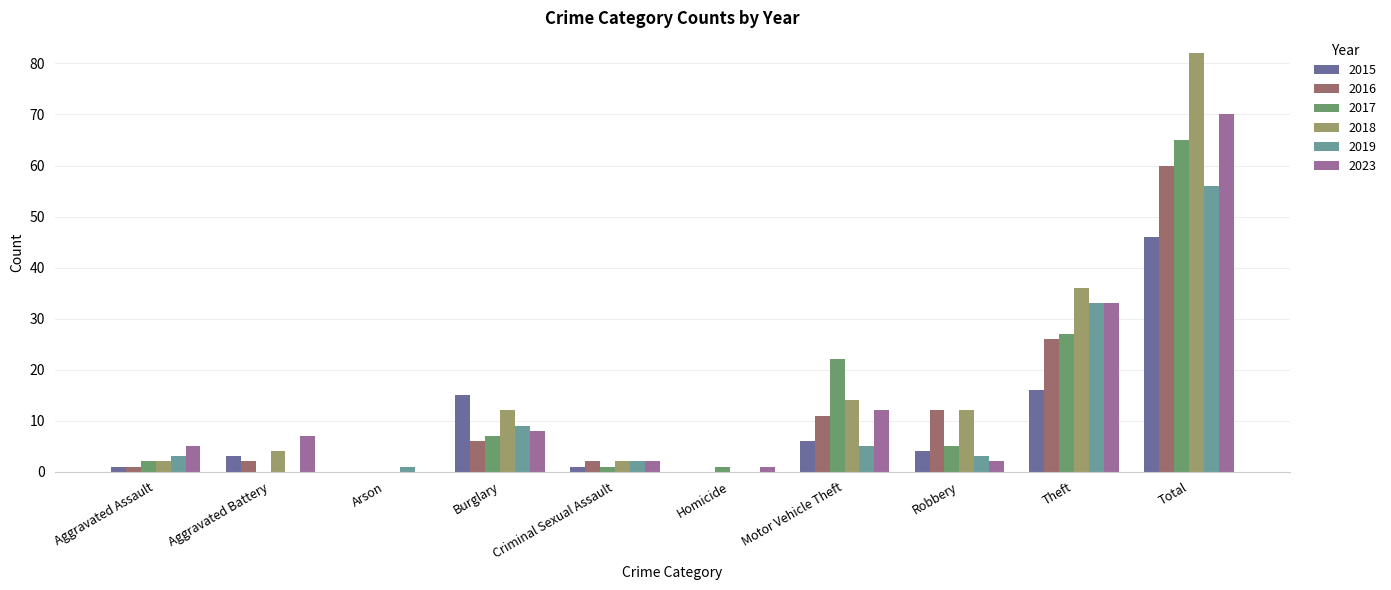

Reading right to left, what are all the values shown in this chart?

2015: Total=46	Theft=16	Robbery=4	Motor Vehicle Theft=6	Homicide=0	Criminal Sexual Assault=1	Burglary=15	Arson=0	Aggravated Battery=3	Aggravated Assault=1
2016: Total=60	Theft=26	Robbery=12	Motor Vehicle Theft=11	Homicide=0	Criminal Sexual Assault=2	Burglary=6	Arson=0	Aggravated Battery=2	Aggravated Assault=1
2017: Total=65	Theft=27	Robbery=5	Motor Vehicle Theft=22	Homicide=1	Criminal Sexual Assault=1	Burglary=7	Arson=0	Aggravated Battery=0	Aggravated Assault=2
2018: Total=82	Theft=36	Robbery=12	Motor Vehicle Theft=14	Homicide=0	Criminal Sexual Assault=2	Burglary=12	Arson=0	Aggravated Battery=4	Aggravated Assault=2
2019: Total=56	Theft=33	Robbery=3	Motor Vehicle Theft=5	Homicide=0	Criminal Sexual Assault=2	Burglary=9	Arson=1	Aggravated Battery=0	Aggravated Assault=3
2023: Total=70	Theft=33	Robbery=2	Motor Vehicle Theft=12	Homicide=1	Criminal Sexual Assault=2	Burglary=8	Arson=0	Aggravated Battery=7	Aggravated Assault=5